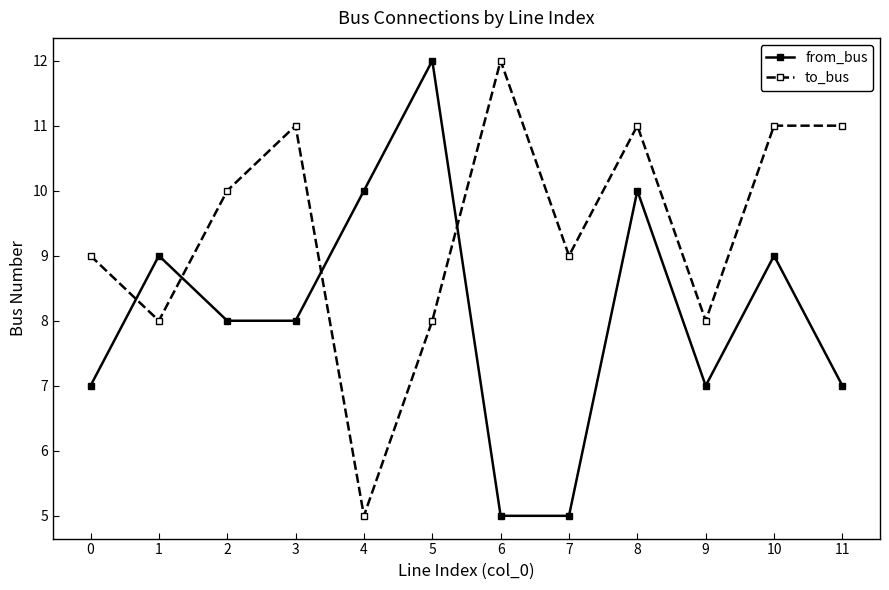

Which series has the largest total across all categories?

to_bus